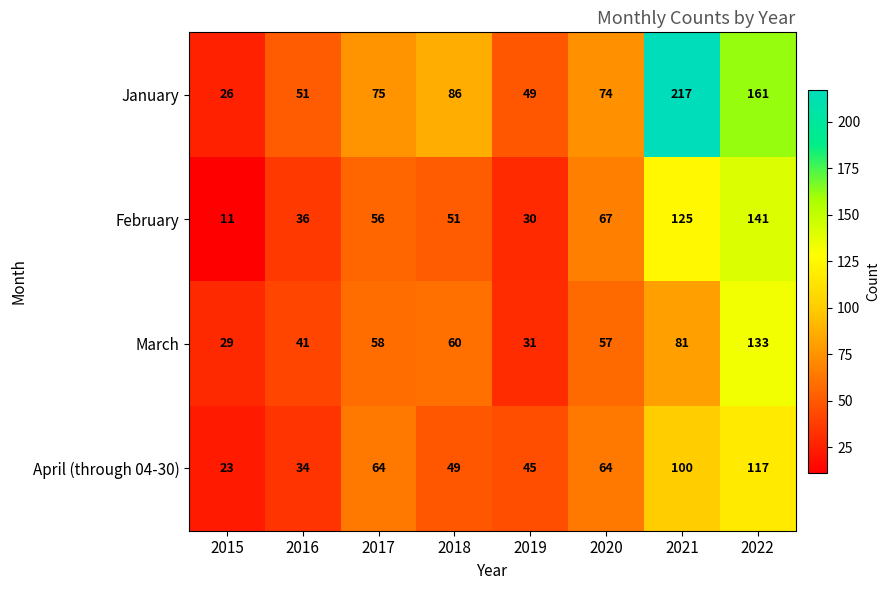

What is the maximum value shown in the chart?

217